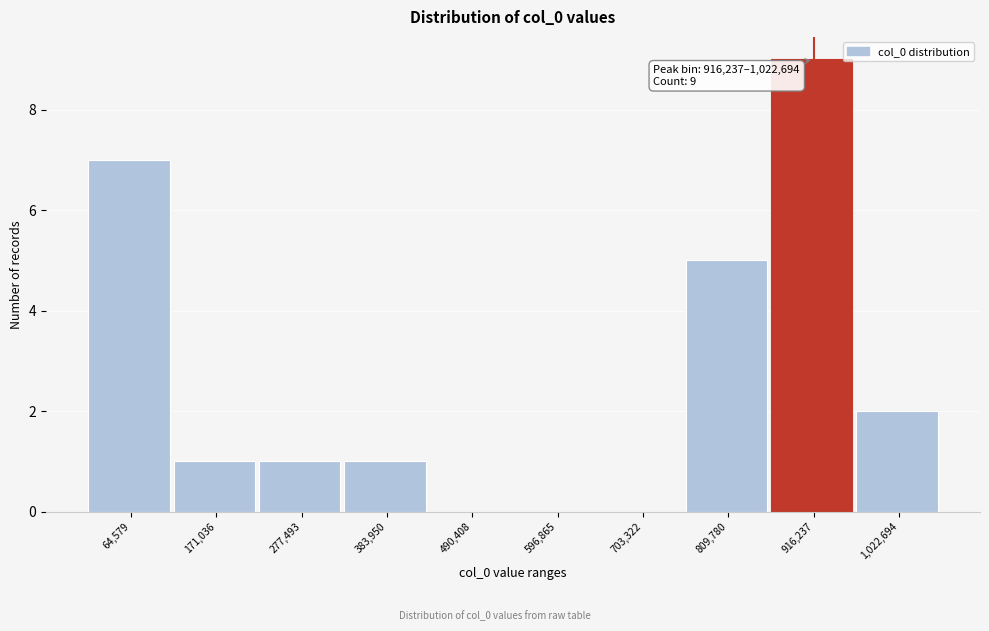

Reading left to right, what are all the values shown in this chart?

64,579=7	171,036=1	277,493=1	383,950=1	490,408=0	596,865=0	703,322=0	809,780=5	916,237=9	1,022,694=2